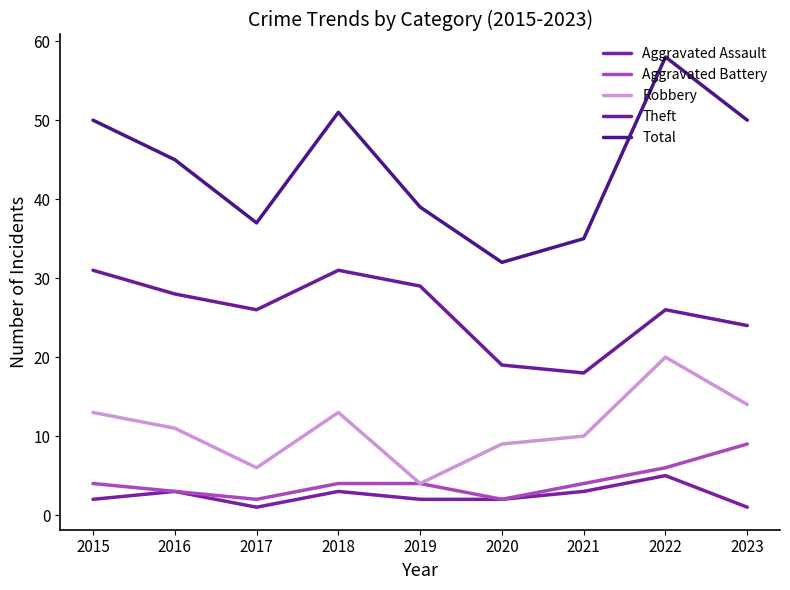

What is the approximate value of Aggravated Battery at 2018?

4